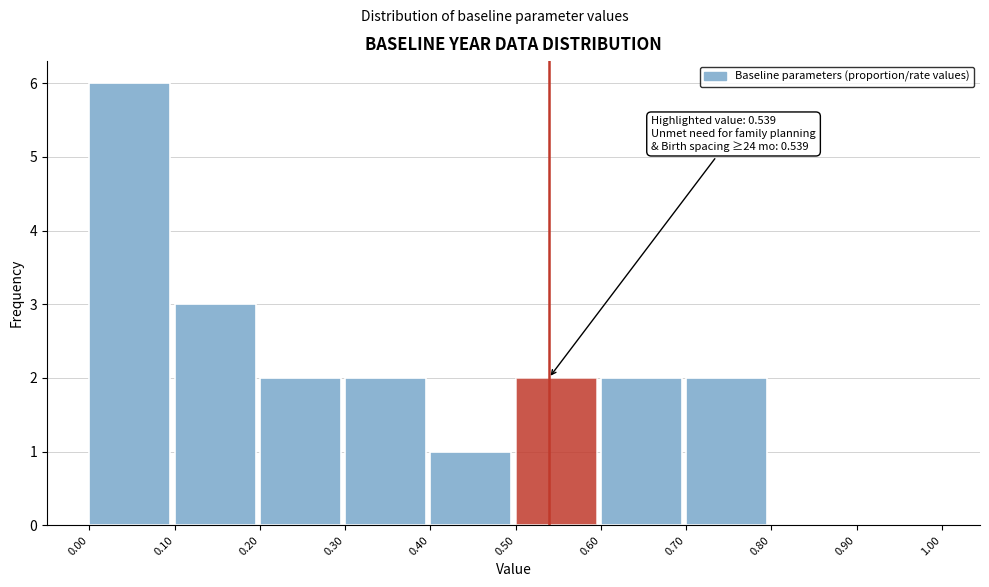

Which range on the x-axis has the tallest bar?

0.00 to 0.10